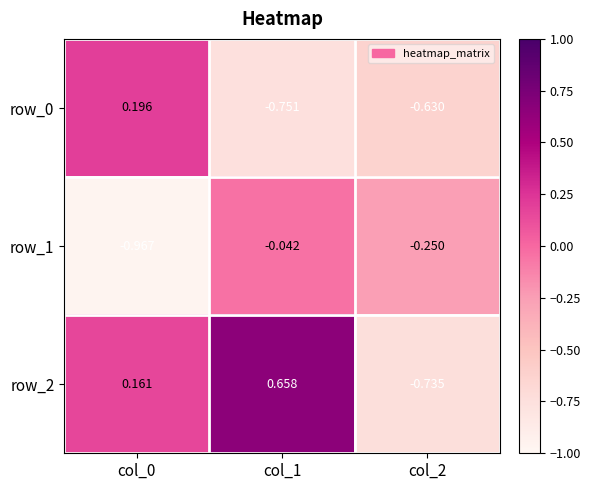

Reading left to right, extract all data points from this chart.

row_0: 0.2	-0.8	-0.6
row_1: -1.0	-0.0	-0.3
row_2: 0.2	0.7	-0.7